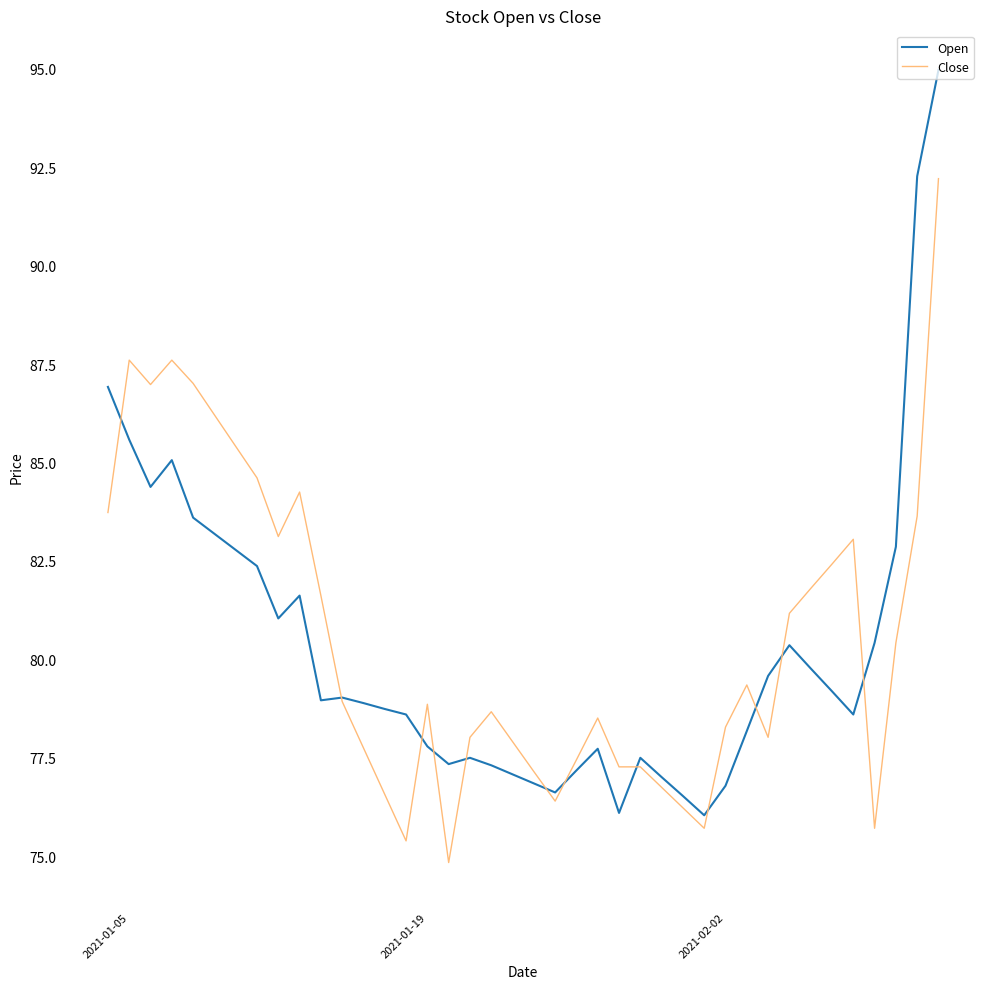

List the series in order of their peak value, highest first.

Open, Close